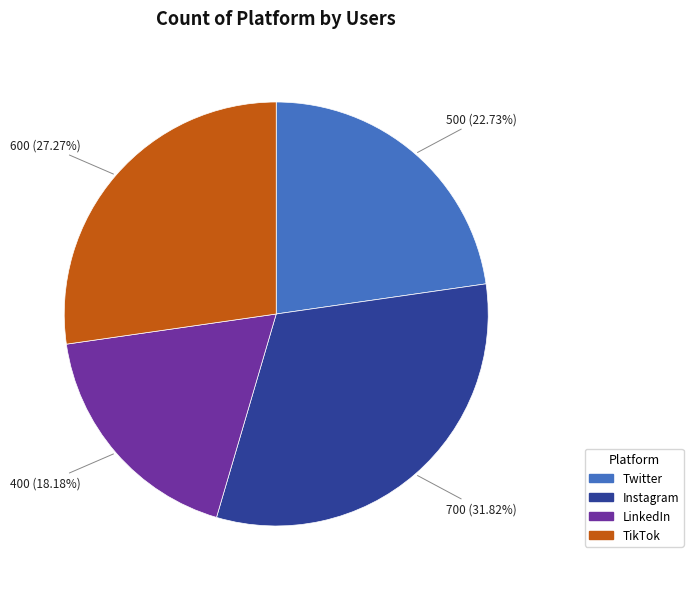

Is Twitter the majority of the pie?

No